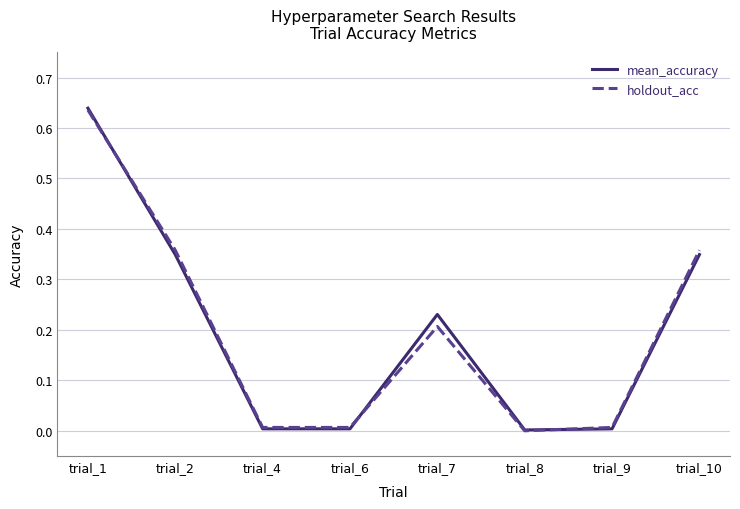

Count the number of data series in this chart.

2